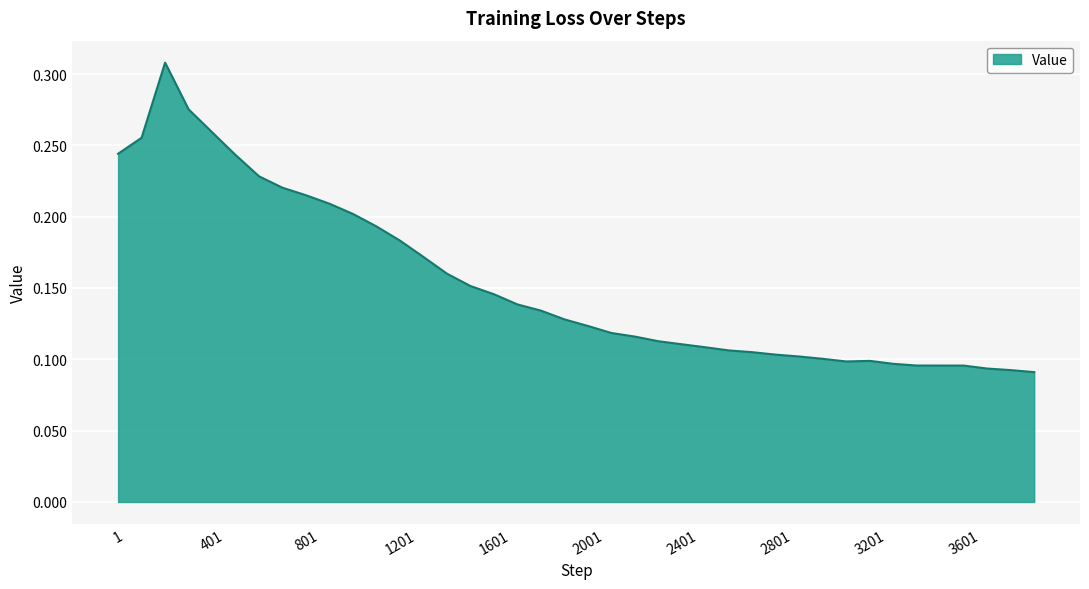

Reading left to right, list all the values displayed in this chart.

0.2	0.3	0.3	0.3	0.3	0.2	0.2	0.2	0.2	0.2	0.2	0.2	0.2	0.2	0.2	0.2	0.1	0.1	0.1	0.1	0.1	0.1	0.1	0.1	0.1	0.1	0.1	0.1	0.1	0.1	0.1	0.1	0.1	0.1	0.1	0.1	0.1	0.1	0.1	0.1